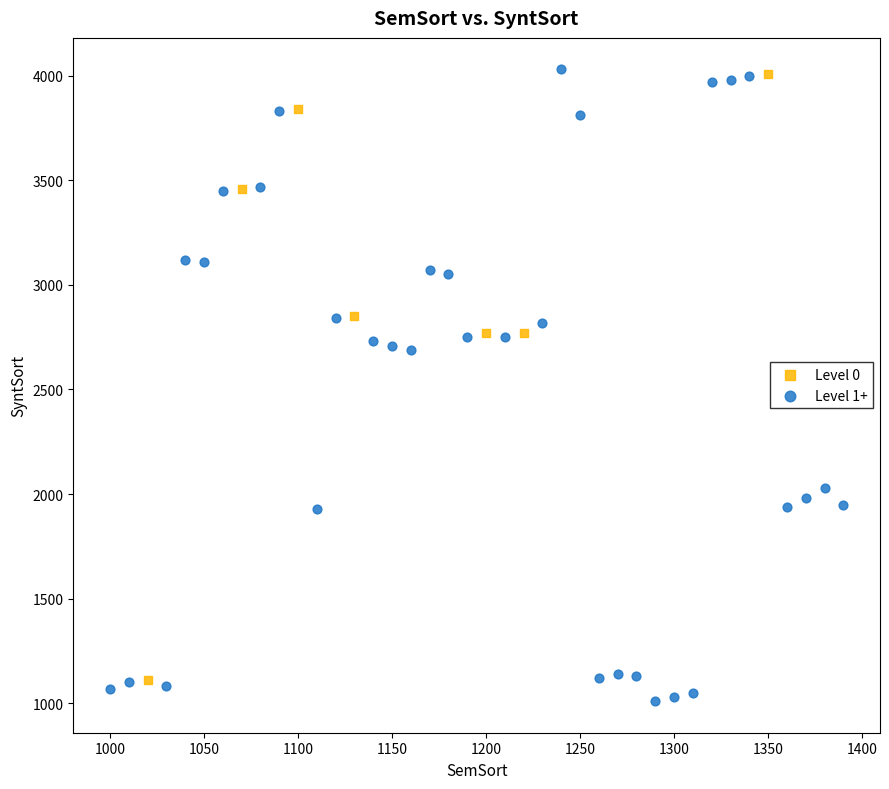

Which series reaches the minimum Y coordinate?

Level 1+